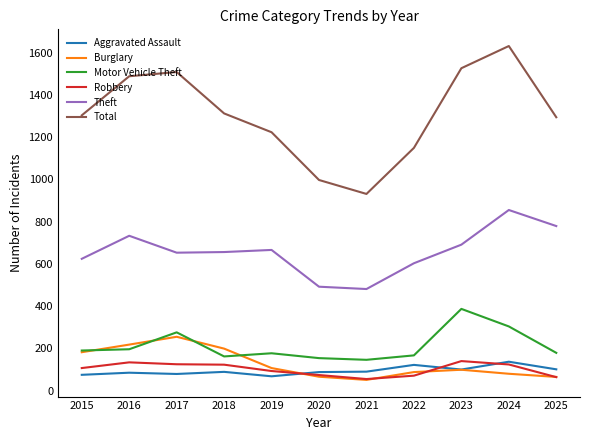

True or false: Theft and Motor Vehicle Theft intersect in this chart.

False